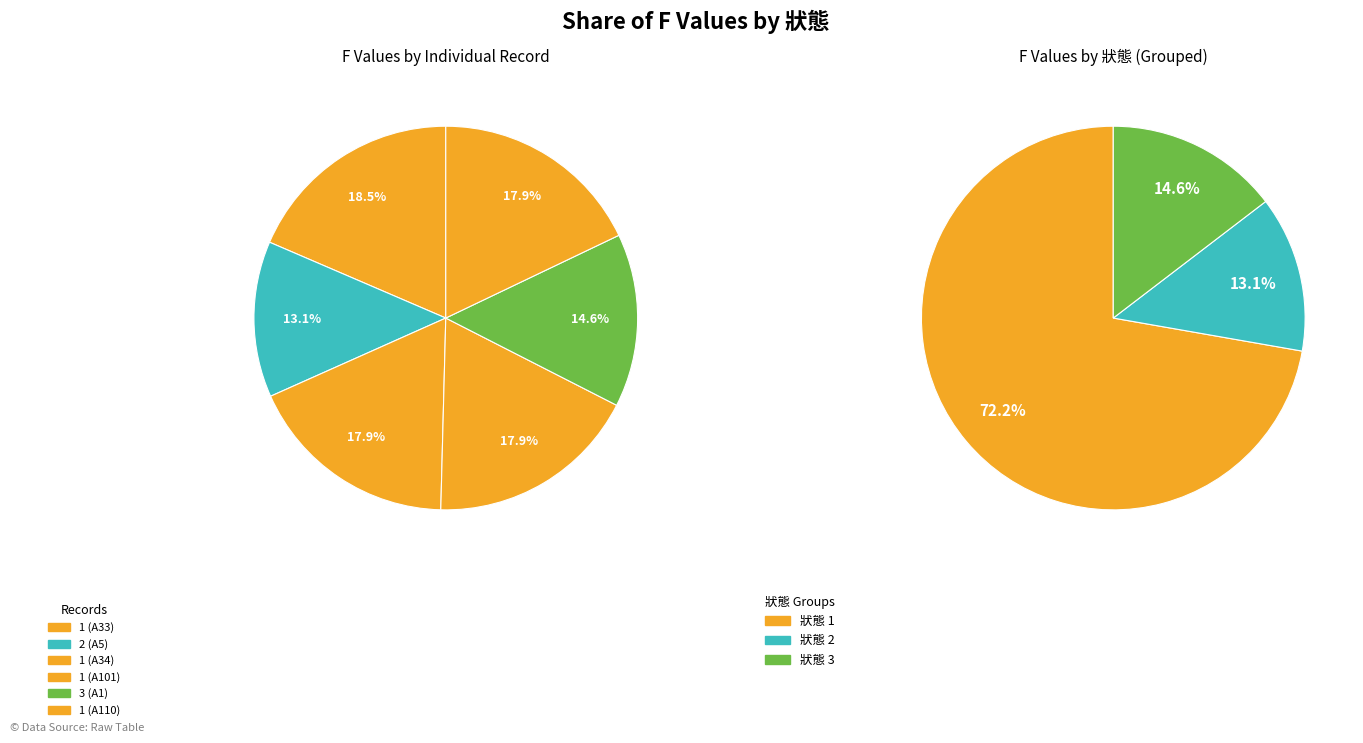

Combined, what portion of the pie is 3 (A1) and 1 (A101)?

32.5%